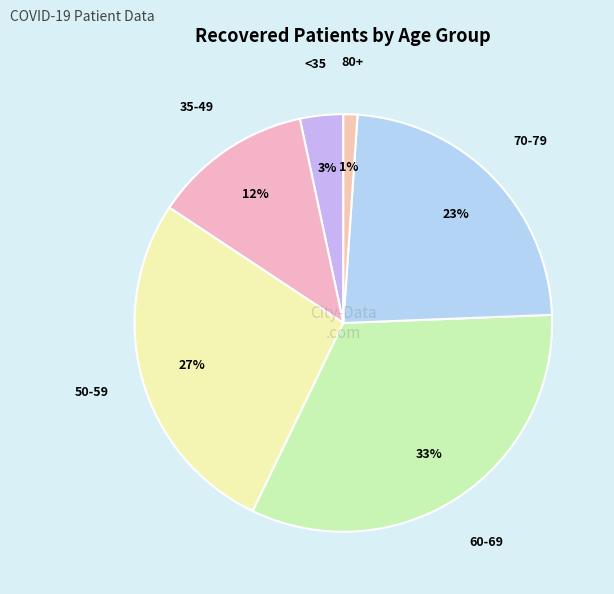

How many segments does this pie chart have?

6